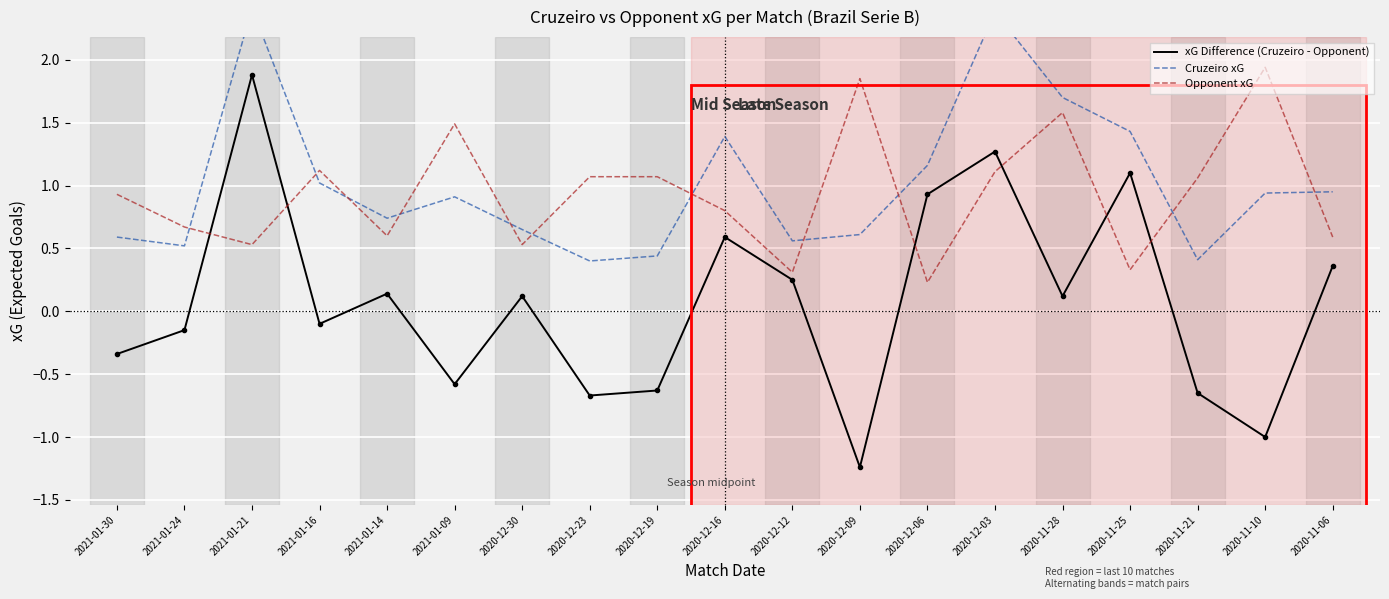

How many data points does each series have?

19